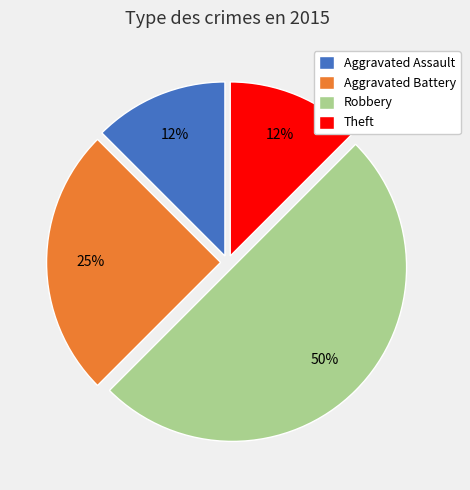

True or false: Aggravated Battery accounts for 25% of the total.

True